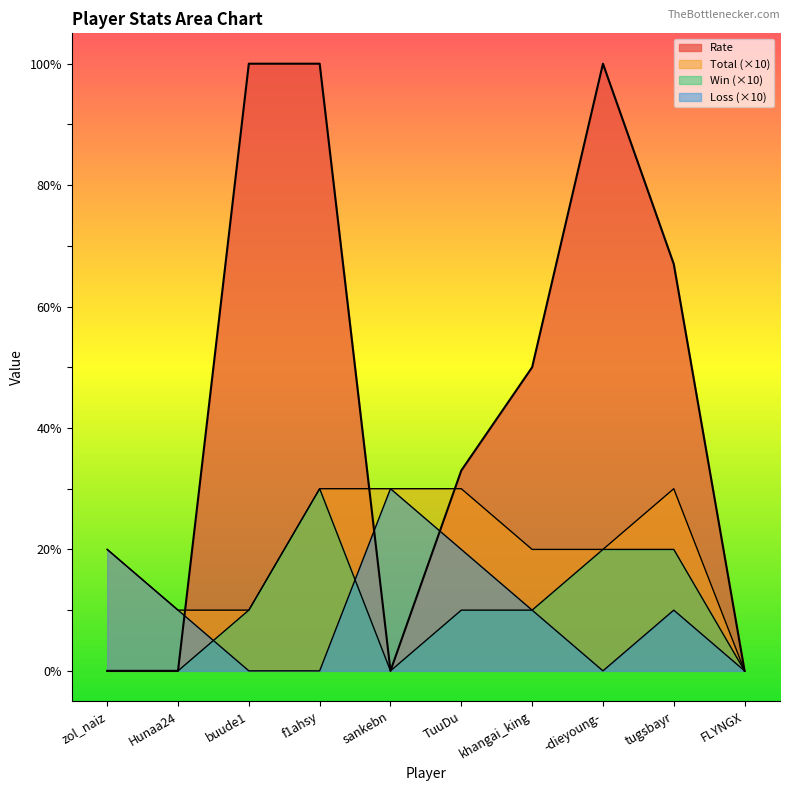

Which category has the highest value in the Loss series?

sankebn